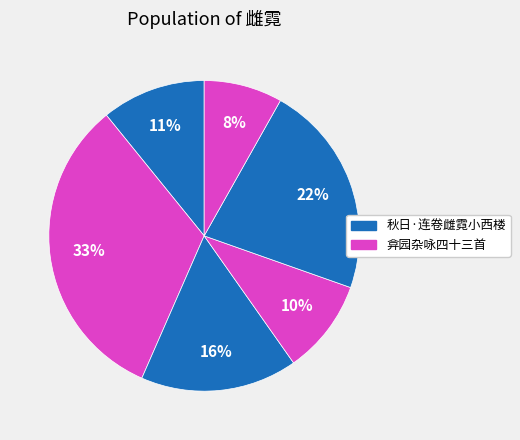

How many slices are in this pie chart?

6